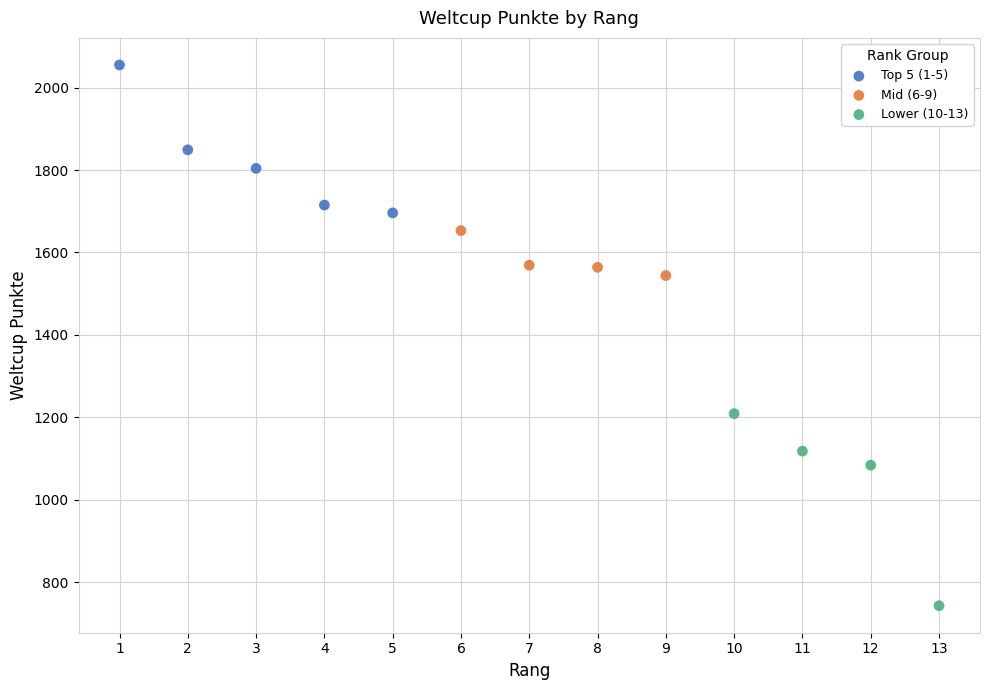

Which series contains the highest Y value?

Top 5 (1-5)